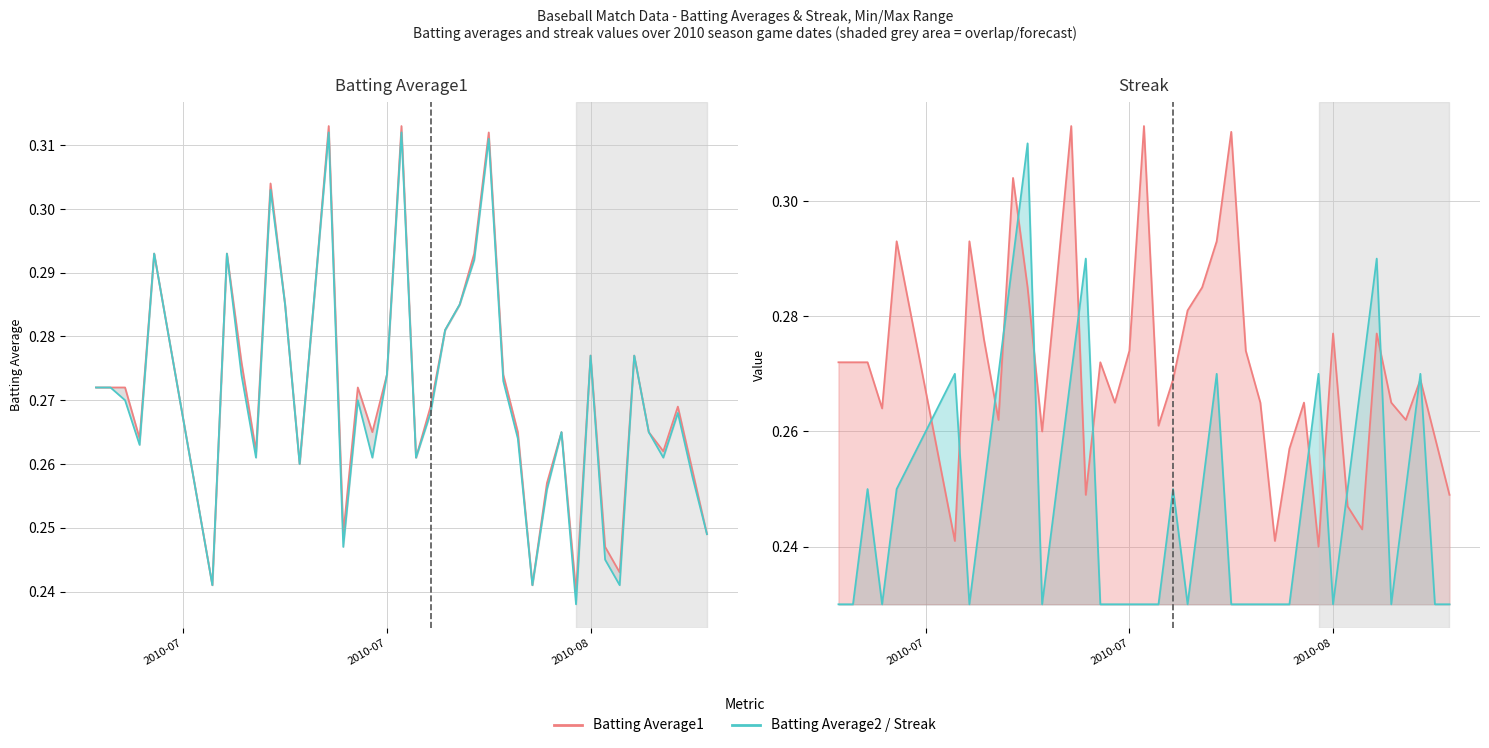

Reading left to right, what are all the values shown in this chart?

Batting Average1: 0.3	0.3	0.3	0.3	0.3	0.2	0.3	0.3	0.3	0.3	0.3	0.3	0.3	0.3	0.2	0.3	0.3	0.3	0.3	0.3	0.3	0.3	0.3	0.3	0.3	0.3	0.3	0.2	0.3	0.3	0.2	0.3	0.2	0.2	0.3	0.3	0.3	0.3	0.3	0.2
Batting Average2: 0.3	0.3	0.3	0.3	0.3	0.2	0.3	0.3	0.3	0.3	0.3	0.3	0.3	0.3	0.2	0.3	0.3	0.3	0.3	0.3	0.3	0.3	0.3	0.3	0.3	0.3	0.3	0.2	0.3	0.3	0.2	0.3	0.2	0.2	0.3	0.3	0.3	0.3	0.3	0.2
Streak (scaled): 0.2	0.2	0.2	0.2	0.2	0.3	0.2	0.2	0.3	0.3	0.3	0.2	0.2	0.3	0.3	0.2	0.2	0.2	0.2	0.2	0.2	0.2	0.2	0.3	0.2	0.2	0.2	0.2	0.2	0.2	0.3	0.2	0.2	0.3	0.3	0.2	0.2	0.3	0.2	0.2